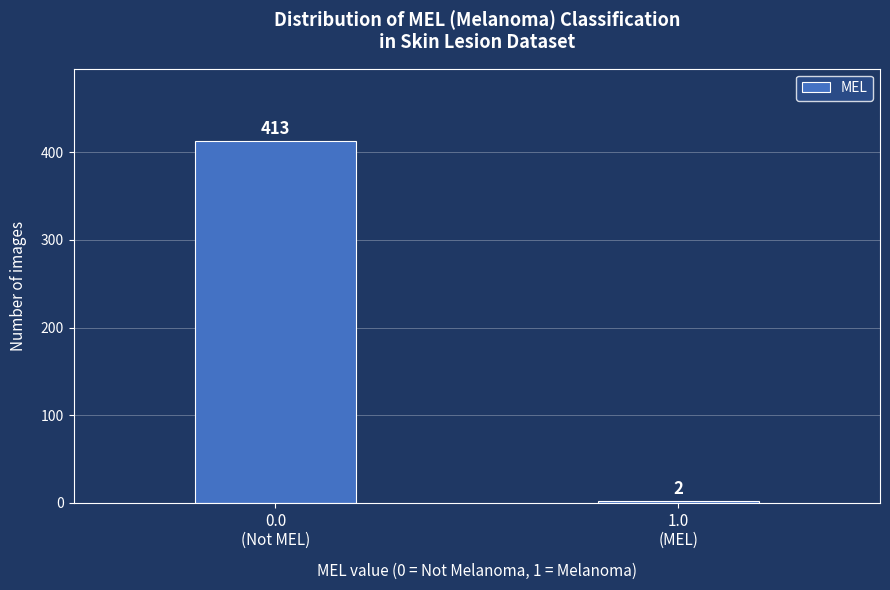

Reading left to right, list all the values displayed in this chart.

413	2